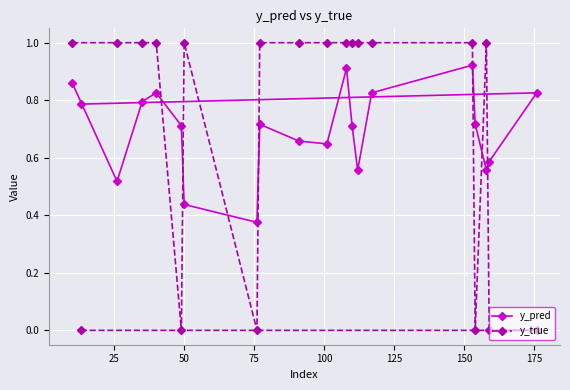

Which series has the widest spread of values?

y_true